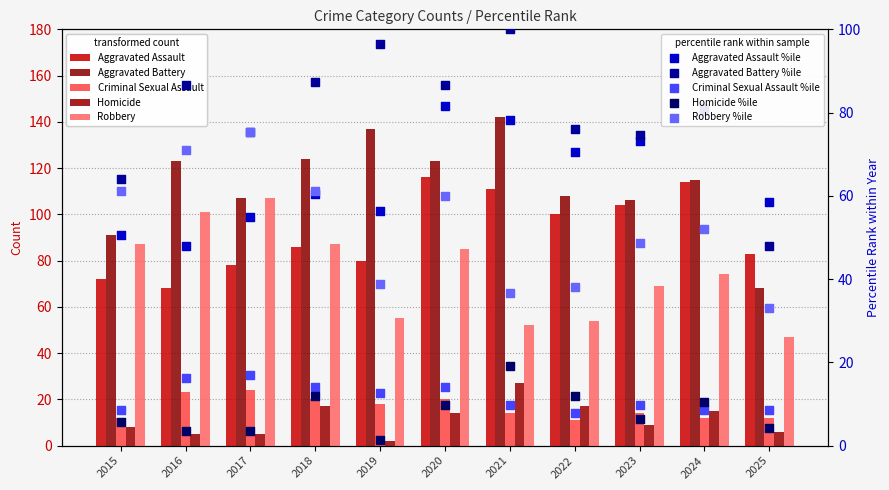

Which series has the widest spread of Y values?

Aggravated Battery